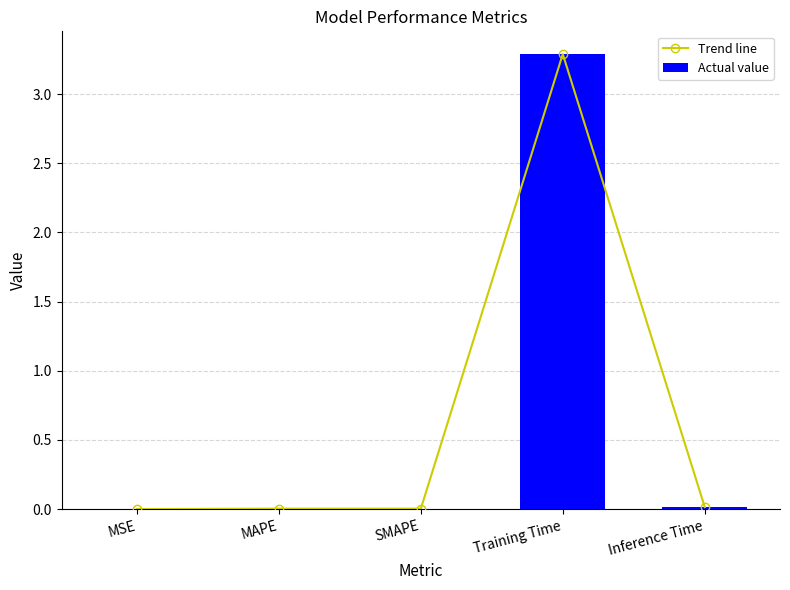

What position from the left is MAPE?

2